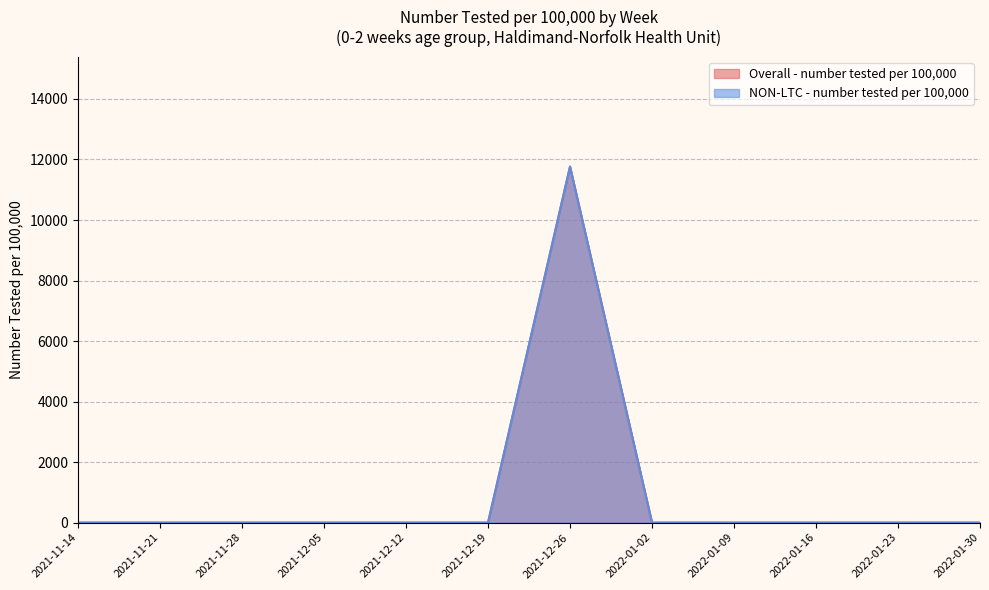

Which series has the widest spread of values?

Overall - number tested per 100,000